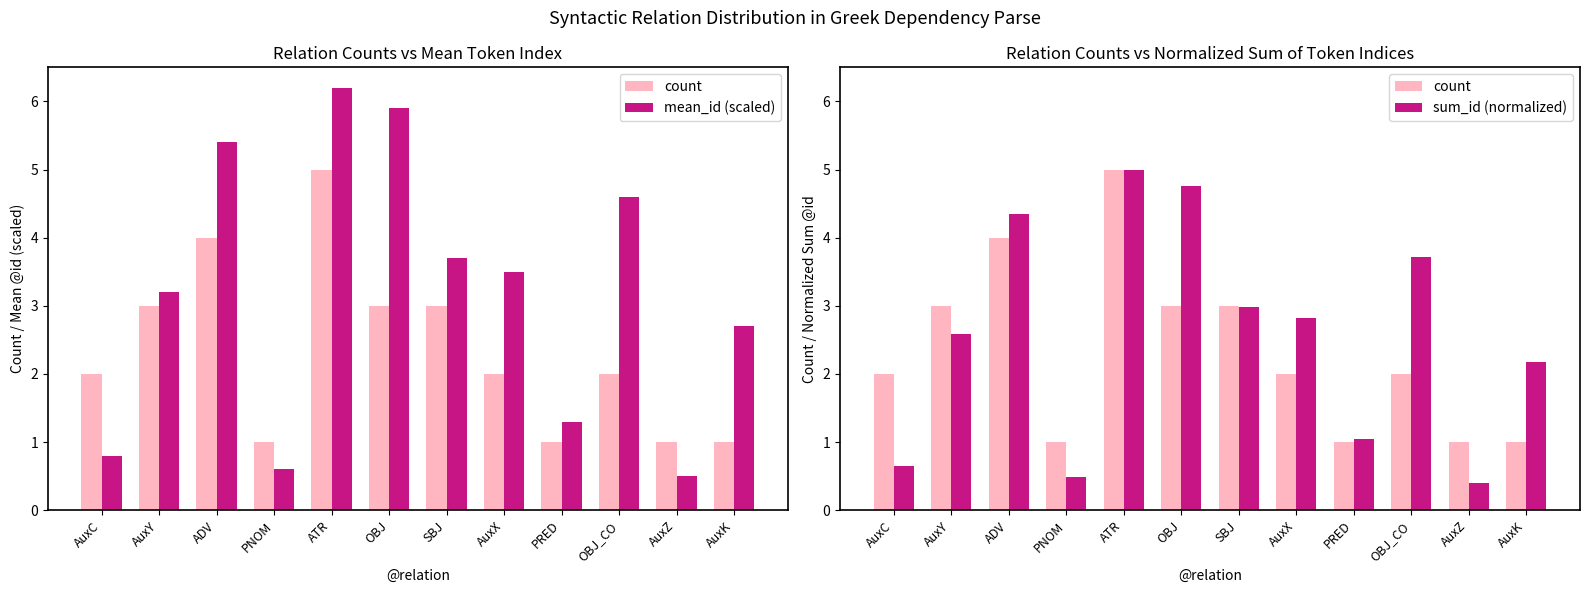

What is the difference between the highest and lowest values at OBJ?

2.9